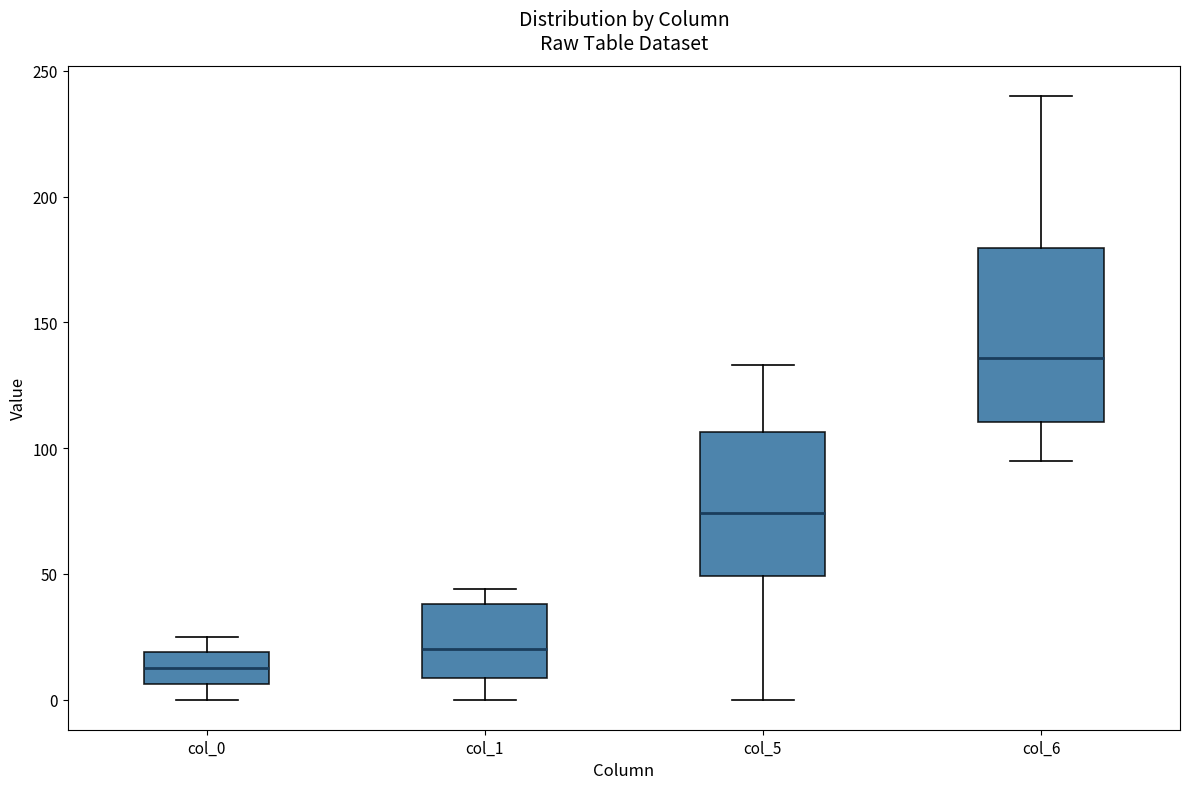

Which box is the tallest, from its lower edge to its upper edge?

col_6